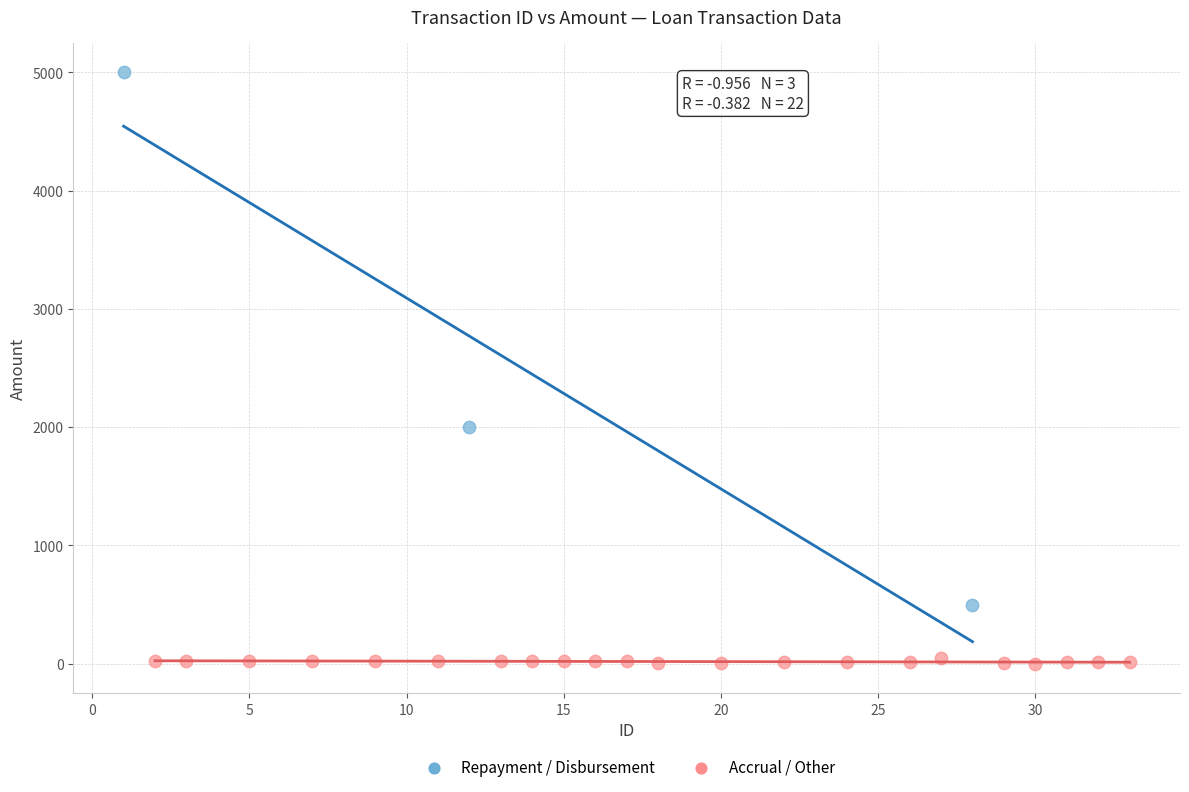

Which series reaches the minimum Y coordinate?

Accrual / Other